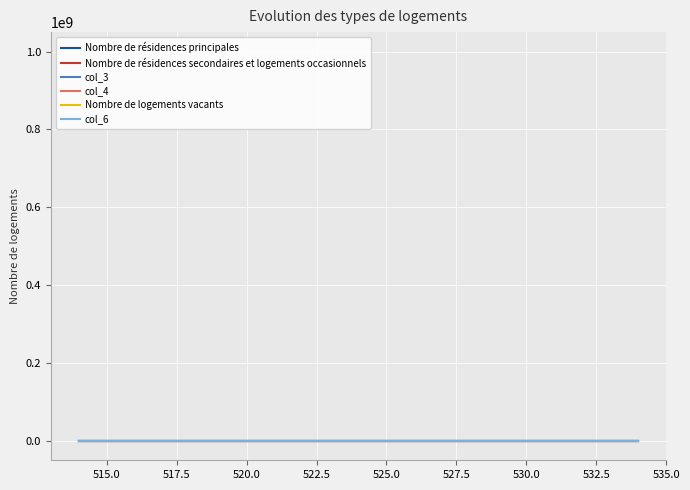

True or false: col_4 has more than 0 points higher than both neighbors.

True